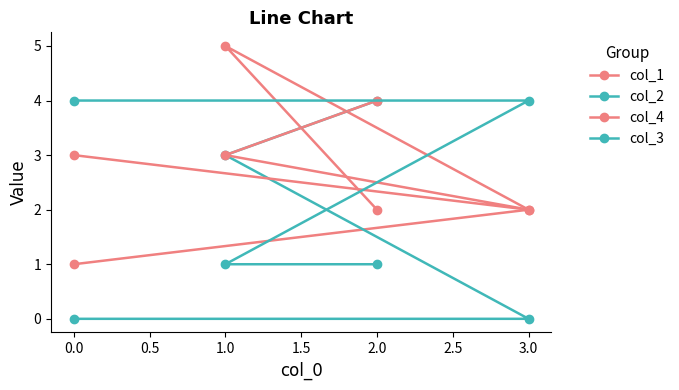

How many lines are shown in the chart?

4